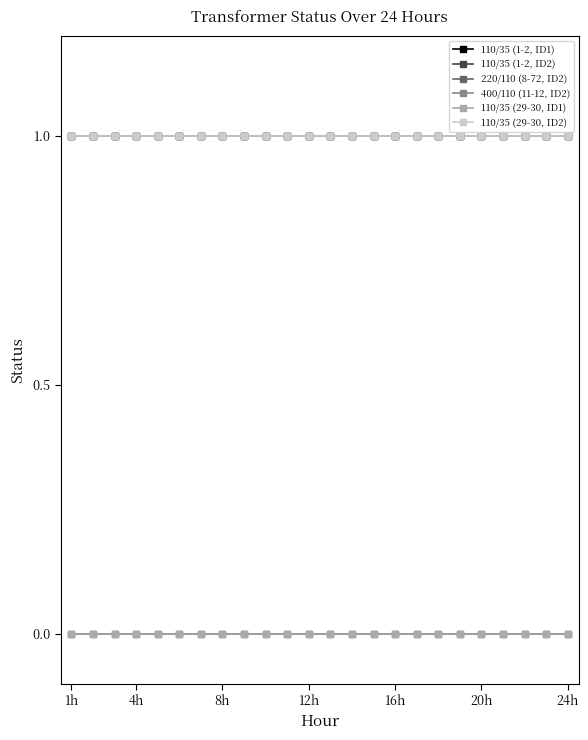

Is this an area chart (filled region under the line)?

No